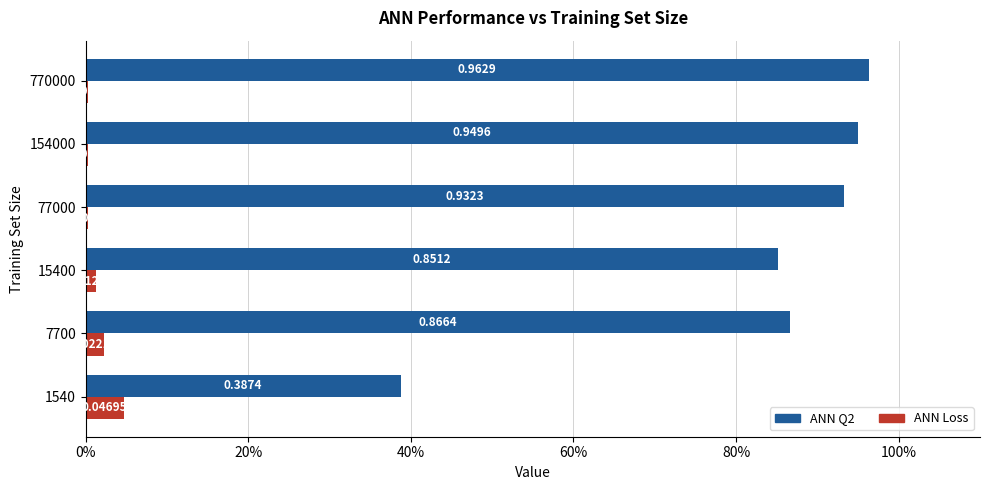

Which series has the largest total across all categories?

ANN Q2